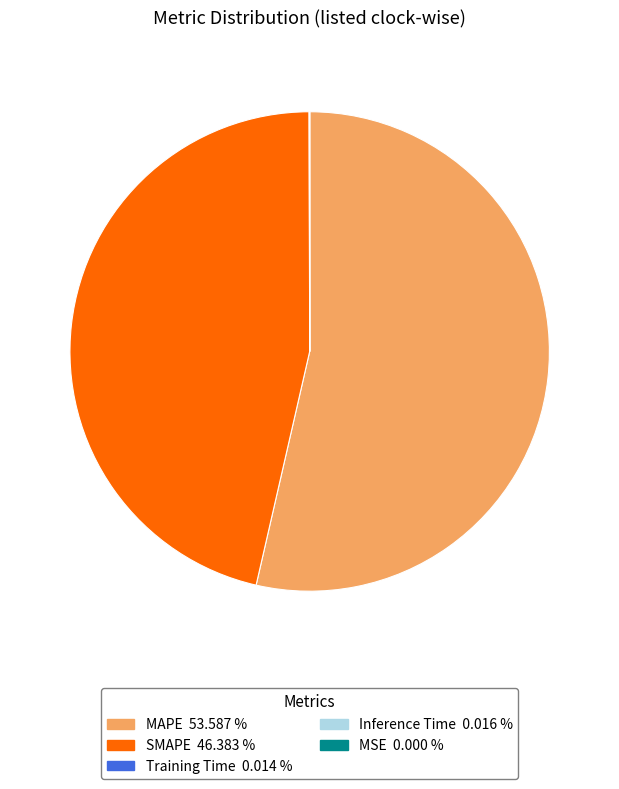

Is MAPE the majority of the pie?

Yes